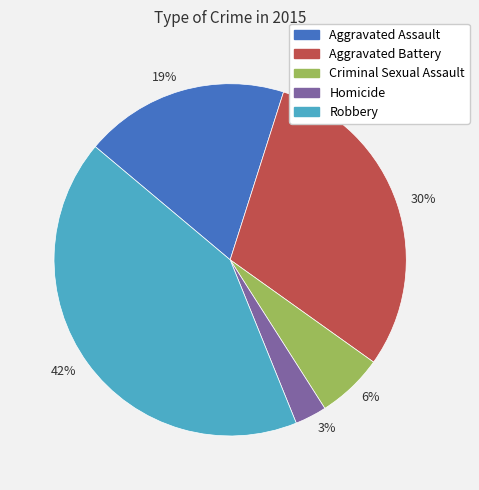

True or false: 19% accounts for 28% of the total.

False